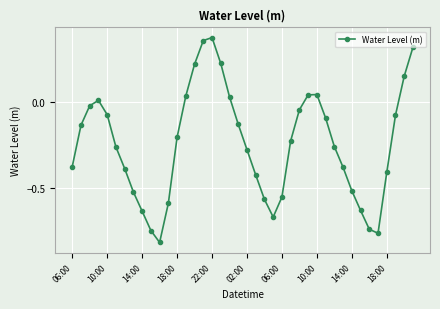

What is the sum of all values?

-9.7